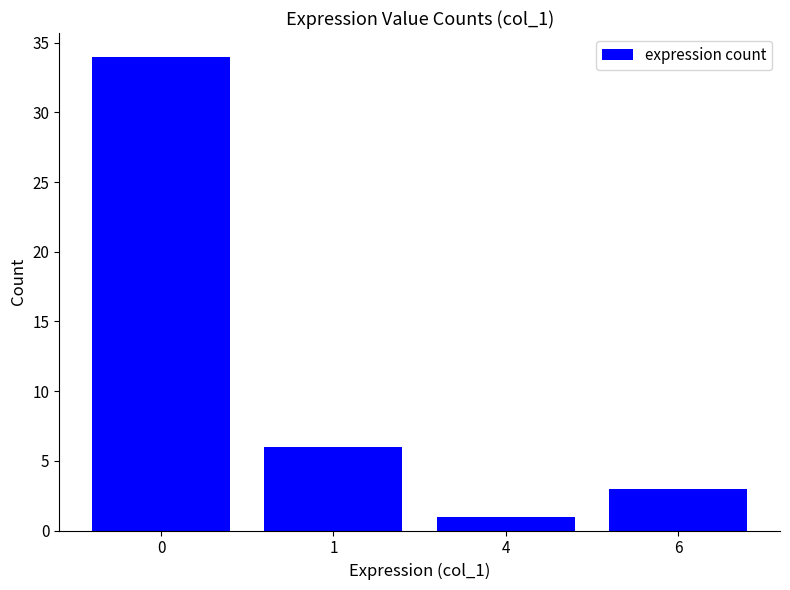

Which has a higher value, 1 or 6?

1